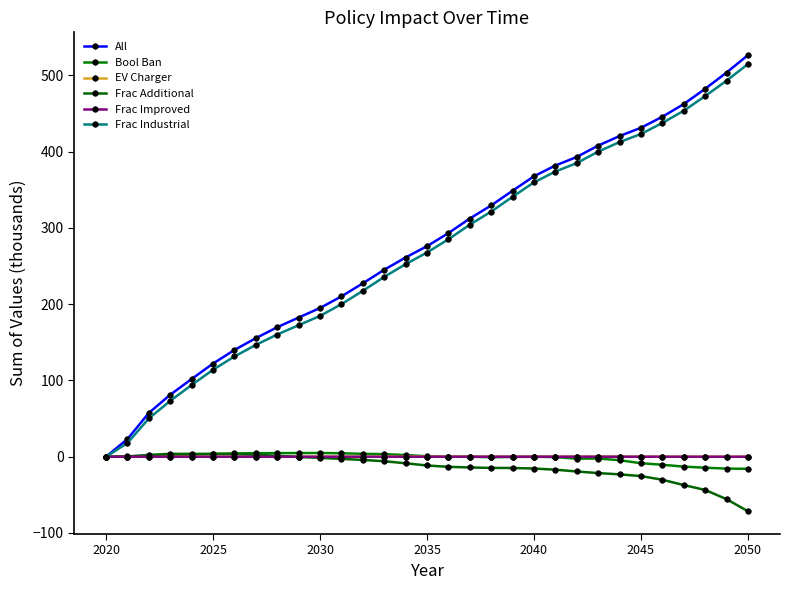

Which series has the largest range (max minus min)?

All